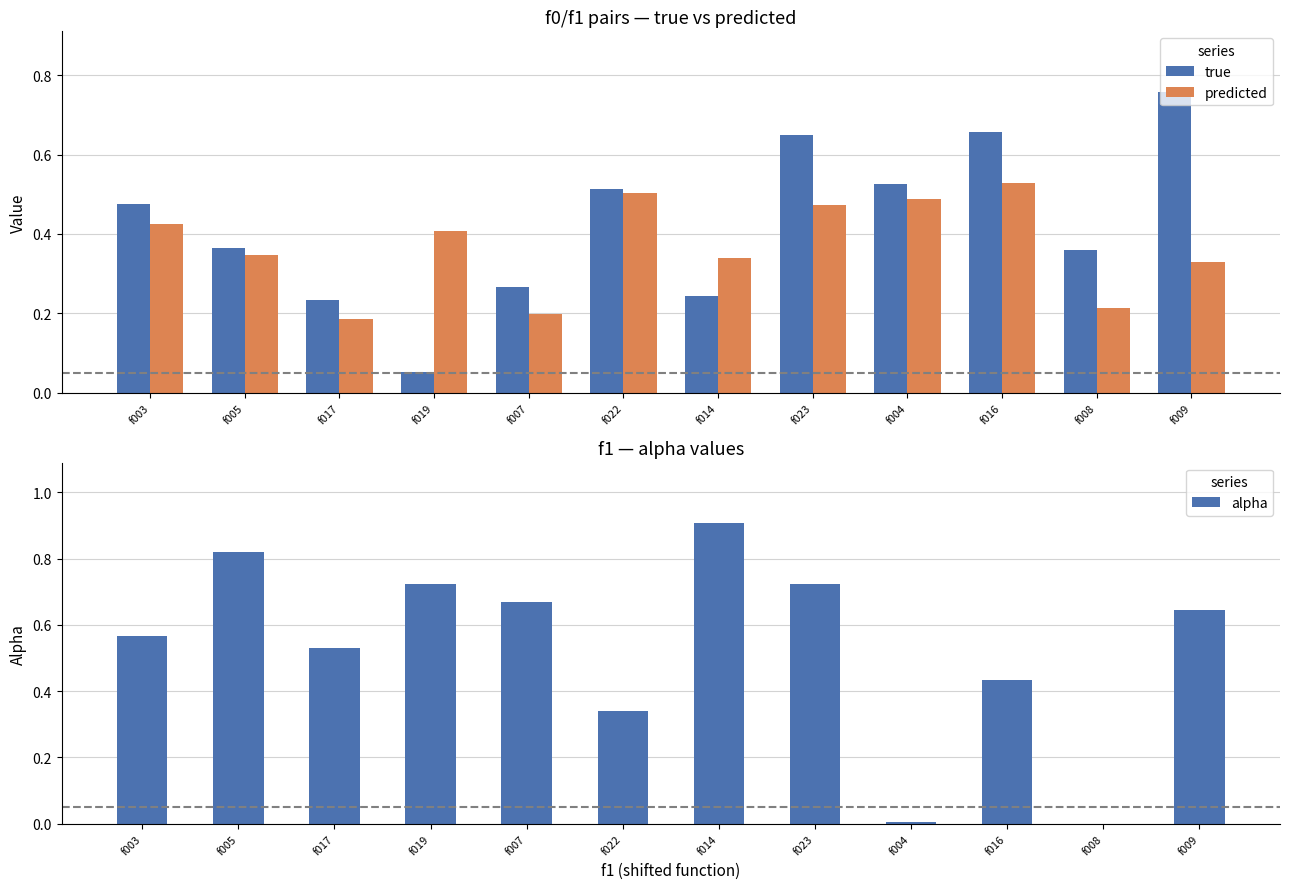

What is the label of the 10th bar from the left?

f016